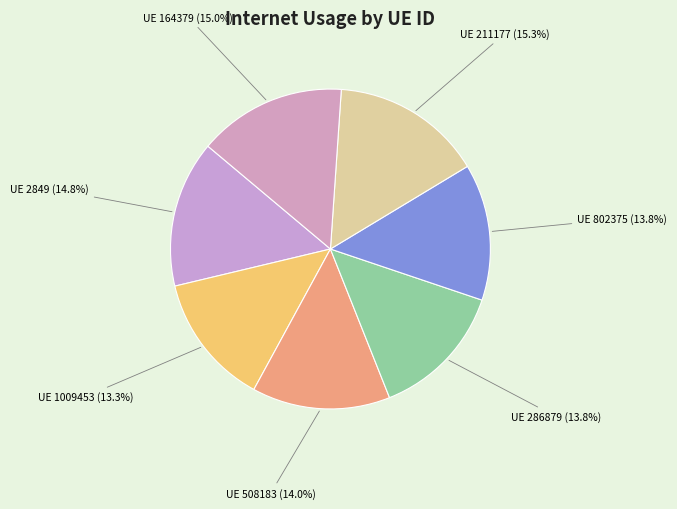

Between UE 211177 (15.3%) and UE 286879 (13.8%), which is larger?

UE 211177 (15.3%)